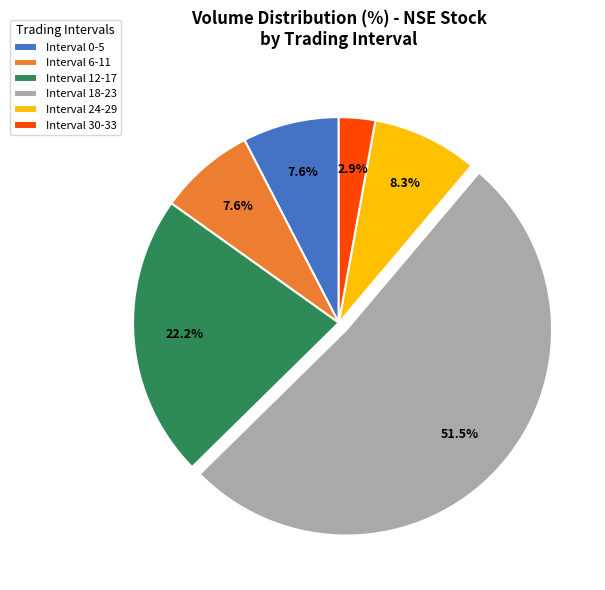

Is the sum of Interval 0-5 and Interval 30-33 greater than half?

No